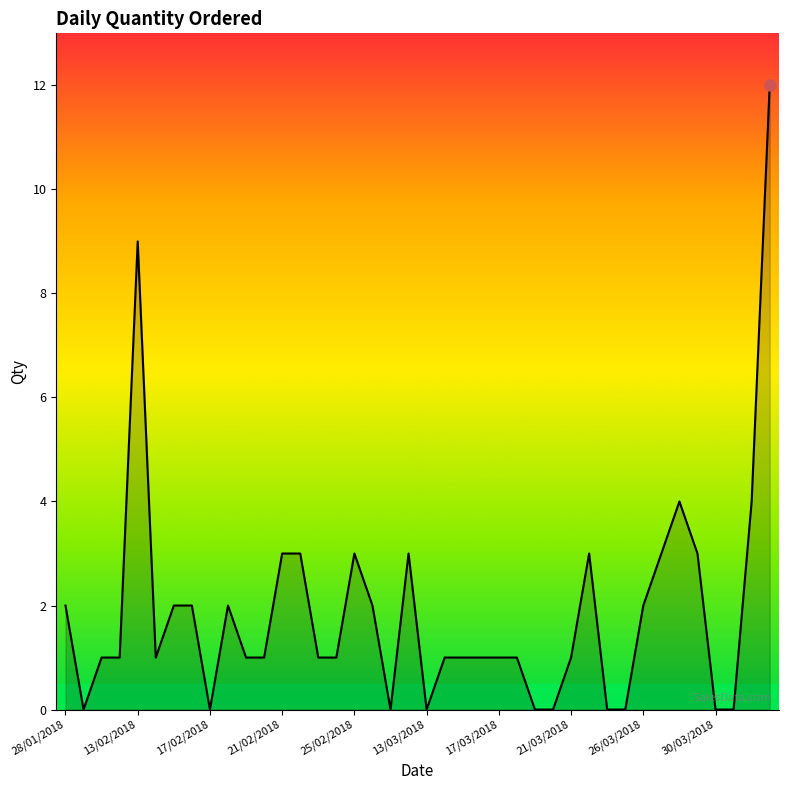

What is the greatest value displayed?

12